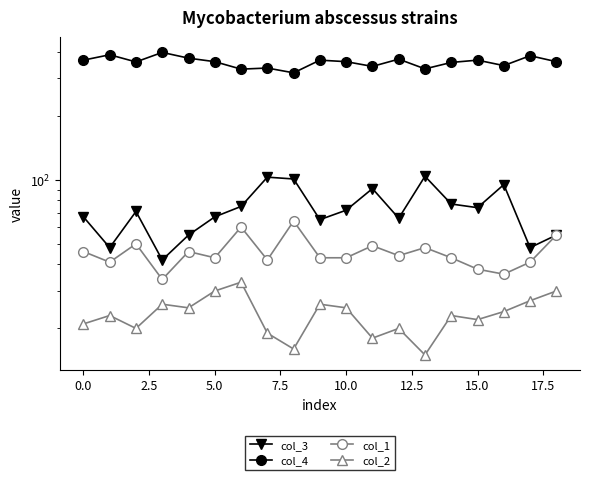

List the series in order of their peak value, highest first.

col_4, col_3, col_1, col_2